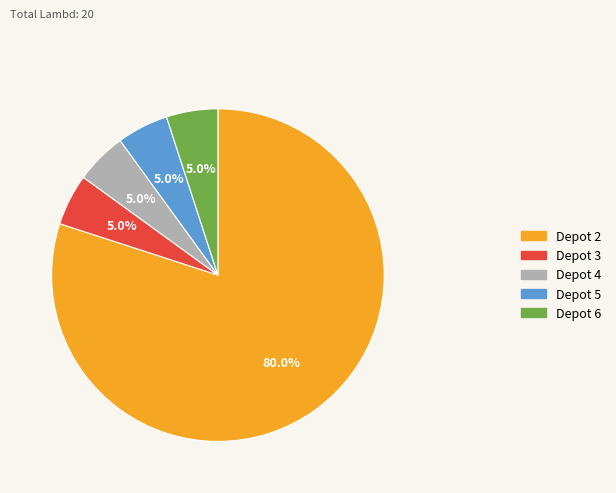

Is there a majority slice in this chart?

Yes